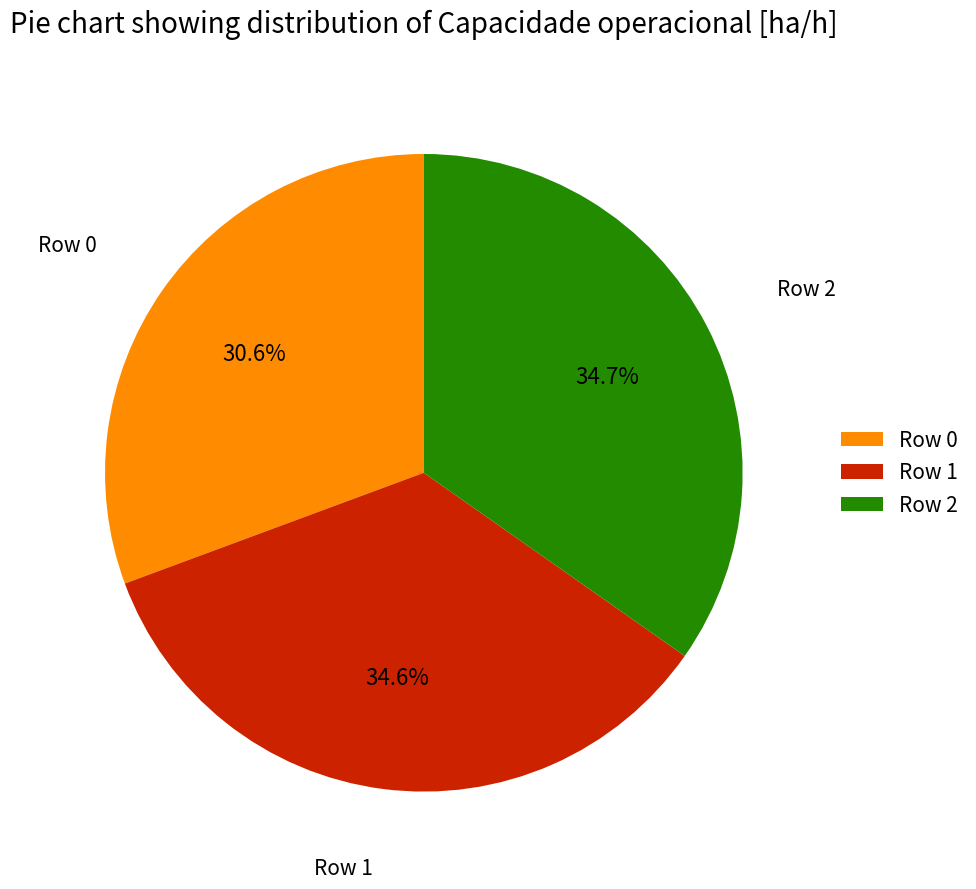

To the nearest percent, what portion does Row 2 represent?

35%